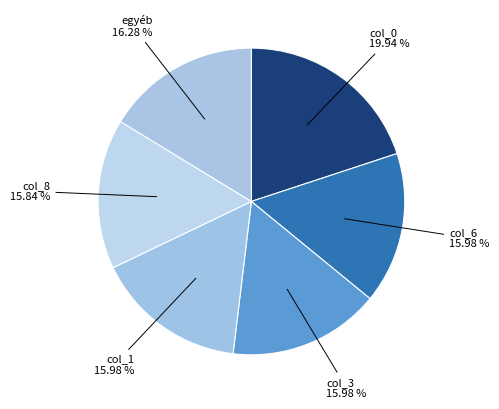

How many segments does this pie chart have?

6